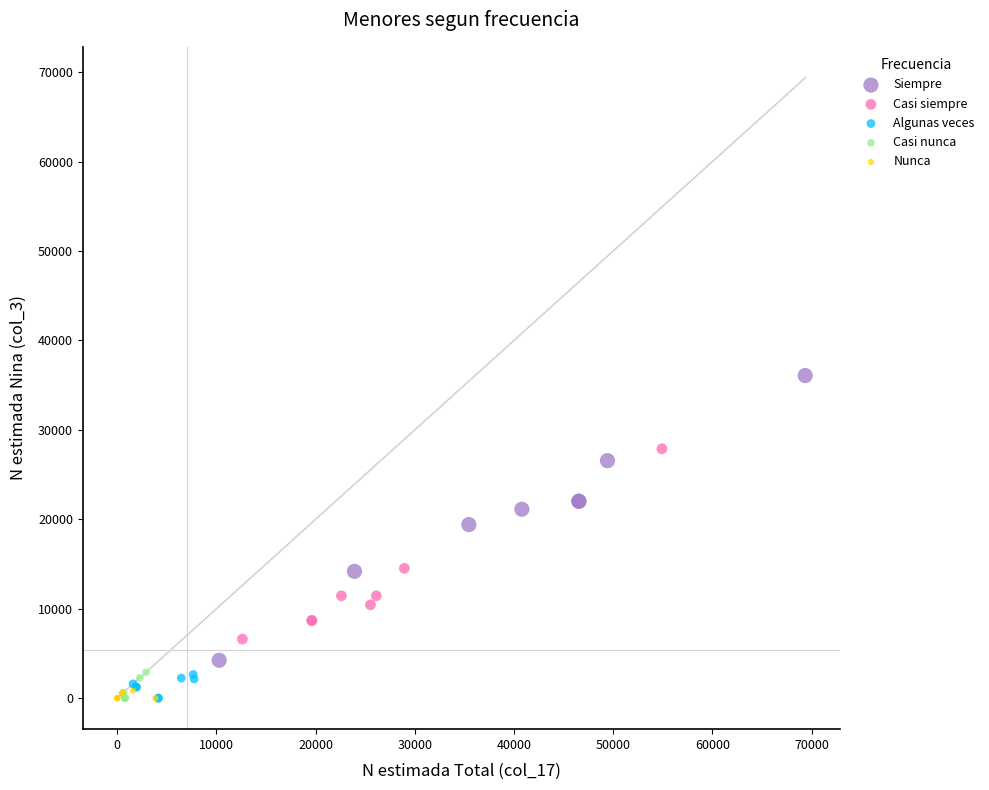

Which series reaches the maximum Y coordinate?

Siempre